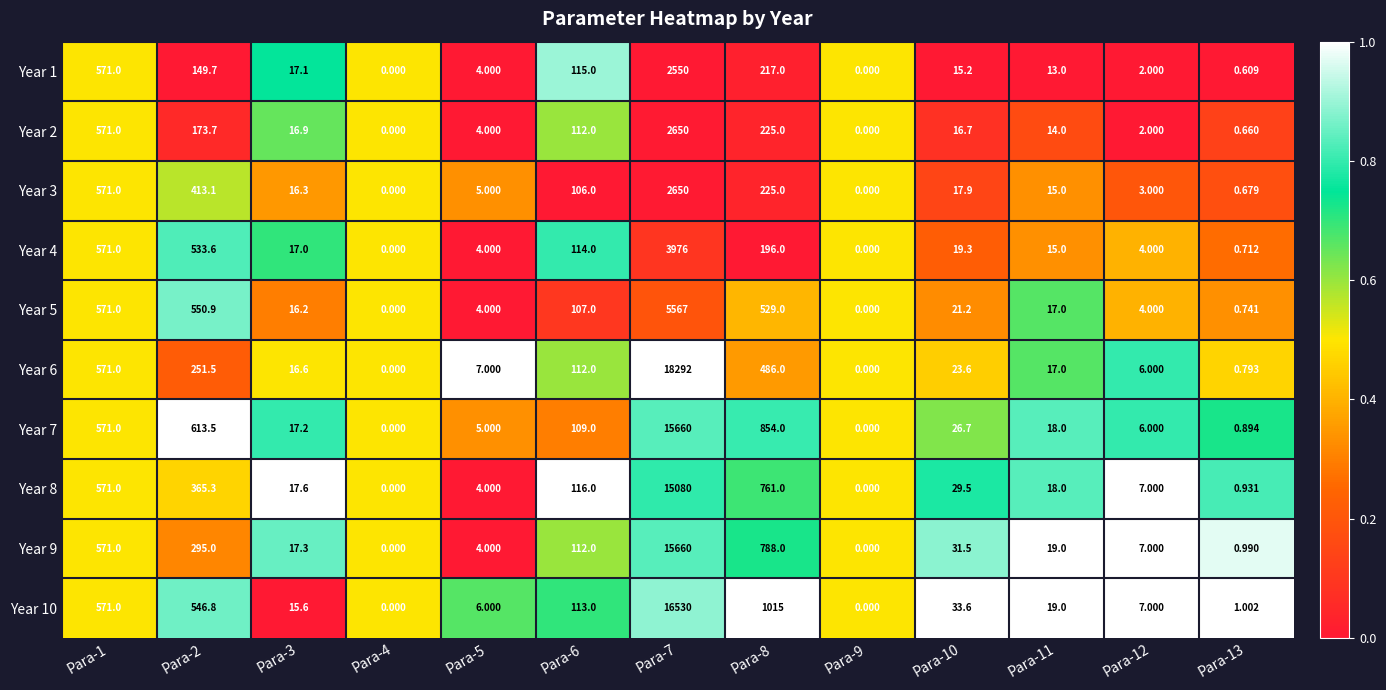

Is the value of Year 1 at Para-8 greater than the value of Year 8 at Para-6?

Yes